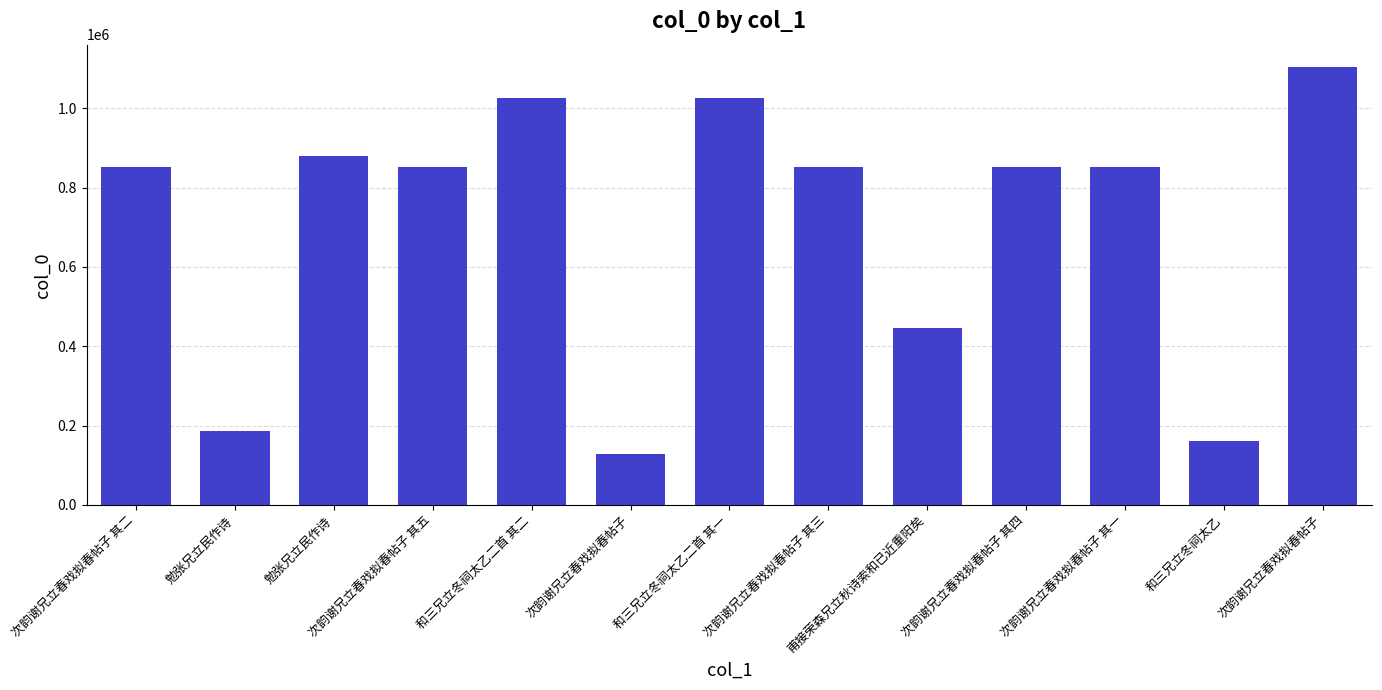

Reading left to right, what are all the values shown in this chart?

次韵谢兄立春戏拟春帖子 其二=853023	勉张兄立民作诗=187709	勉张兄立民作诗=880026	次韵谢兄立春戏拟春帖子 其五=853026	和三兄立冬祠太乙二首 其二=1026167	次韵谢兄立春戏拟春帖子=129508	和三兄立冬祠太乙二首 其一=1026686	次韵谢兄立春戏拟春帖子 其三=853022	甫接荣森兄立秋诗索和已近重阳矣=445609	次韵谢兄立春戏拟春帖子 其四=853025	次韵谢兄立春戏拟春帖子 其一=853024	和三兄立冬祠太乙=160007	次韵谢兄立春戏拟春帖子=1105340